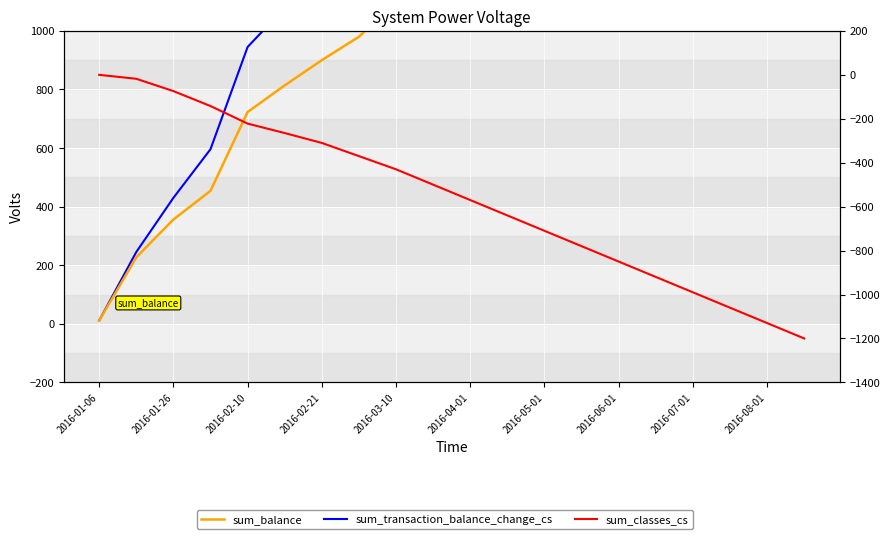

How many values in the sum_balance series are below 1400?

10